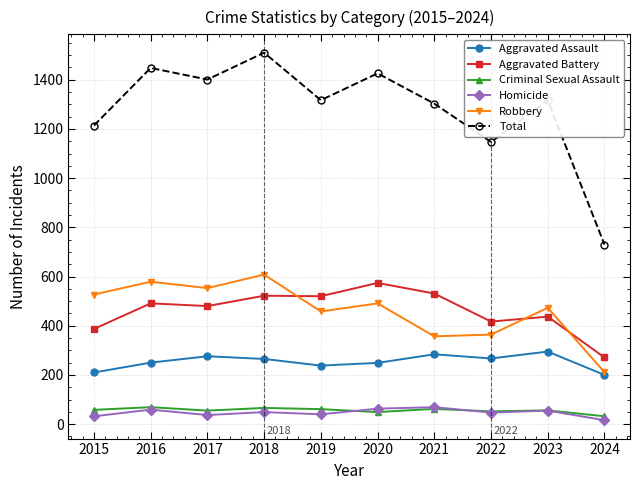

What is the smallest value displayed?

16